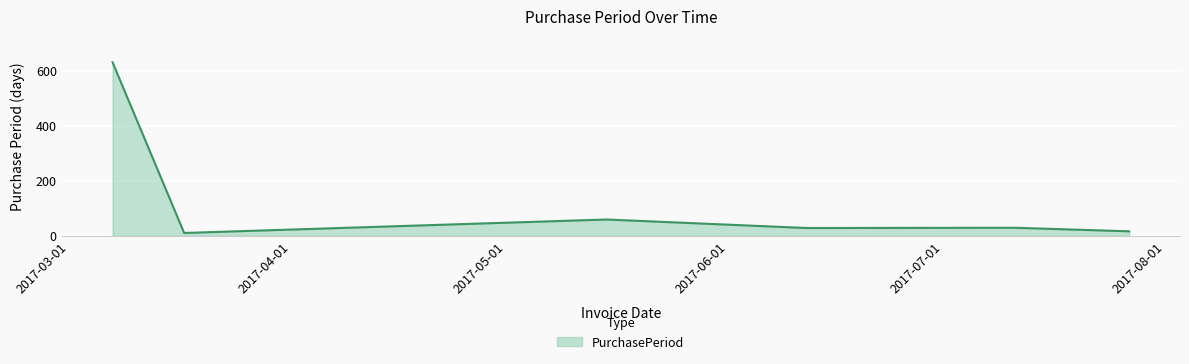

What is the difference between the second highest and minimum values?

49